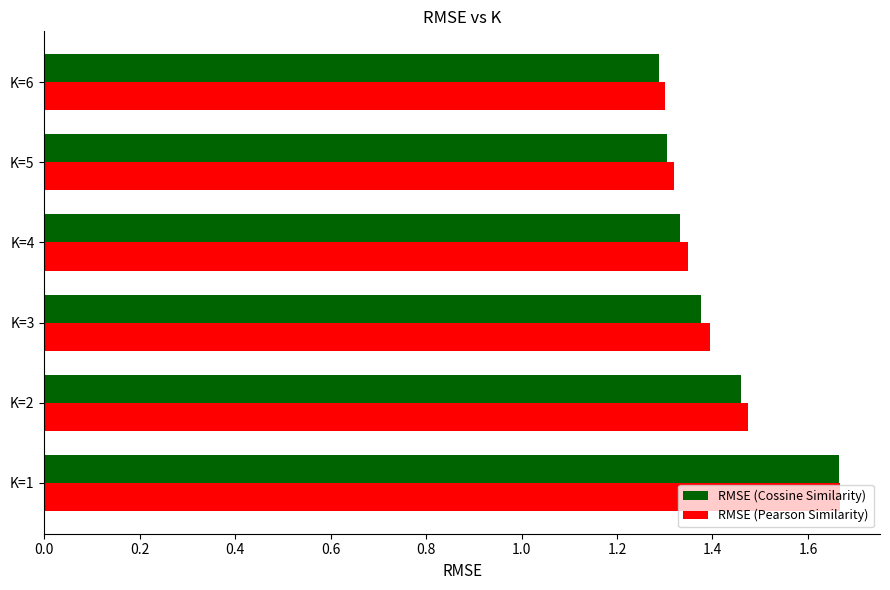

At which label does RMSE (Cossine Similarity) reach its peak?

K=1